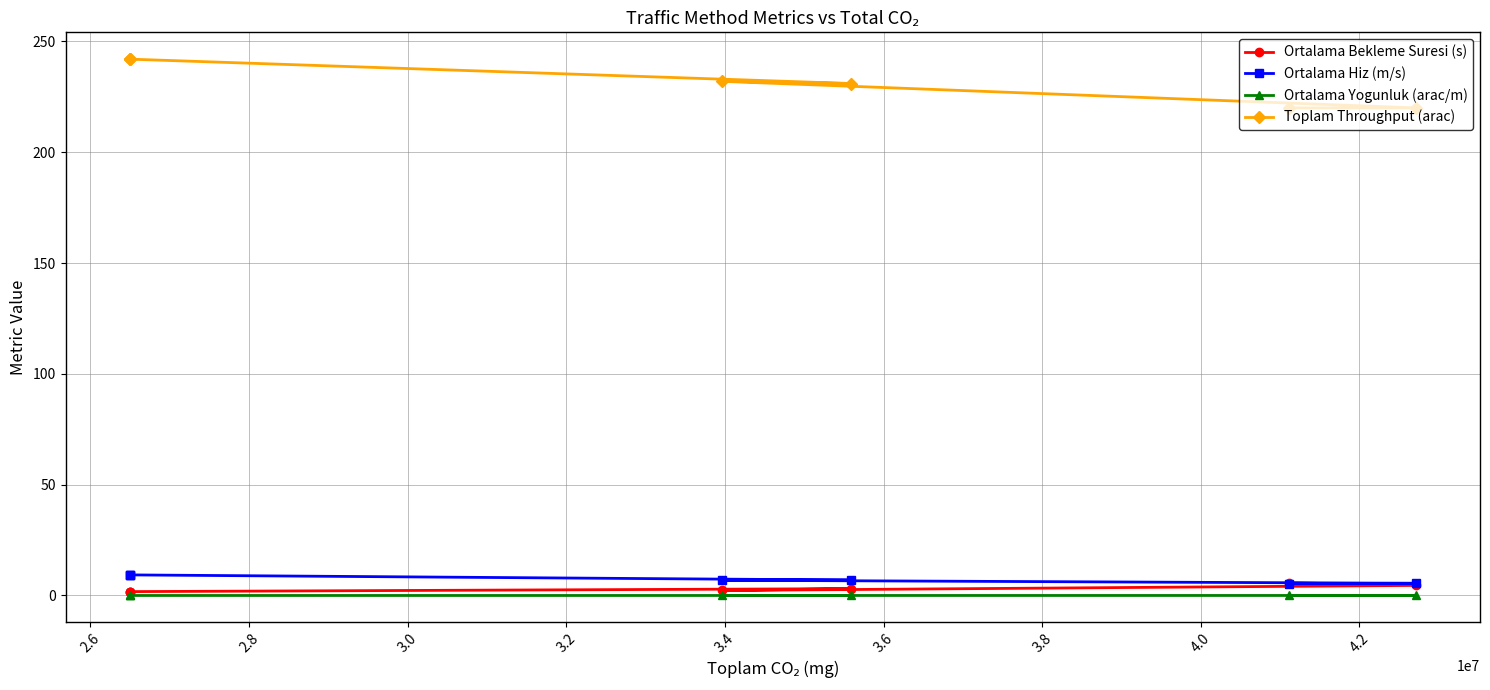

True or false: Ortalama Hiz (m/s) has a value of 12.4 at 3.4.

False